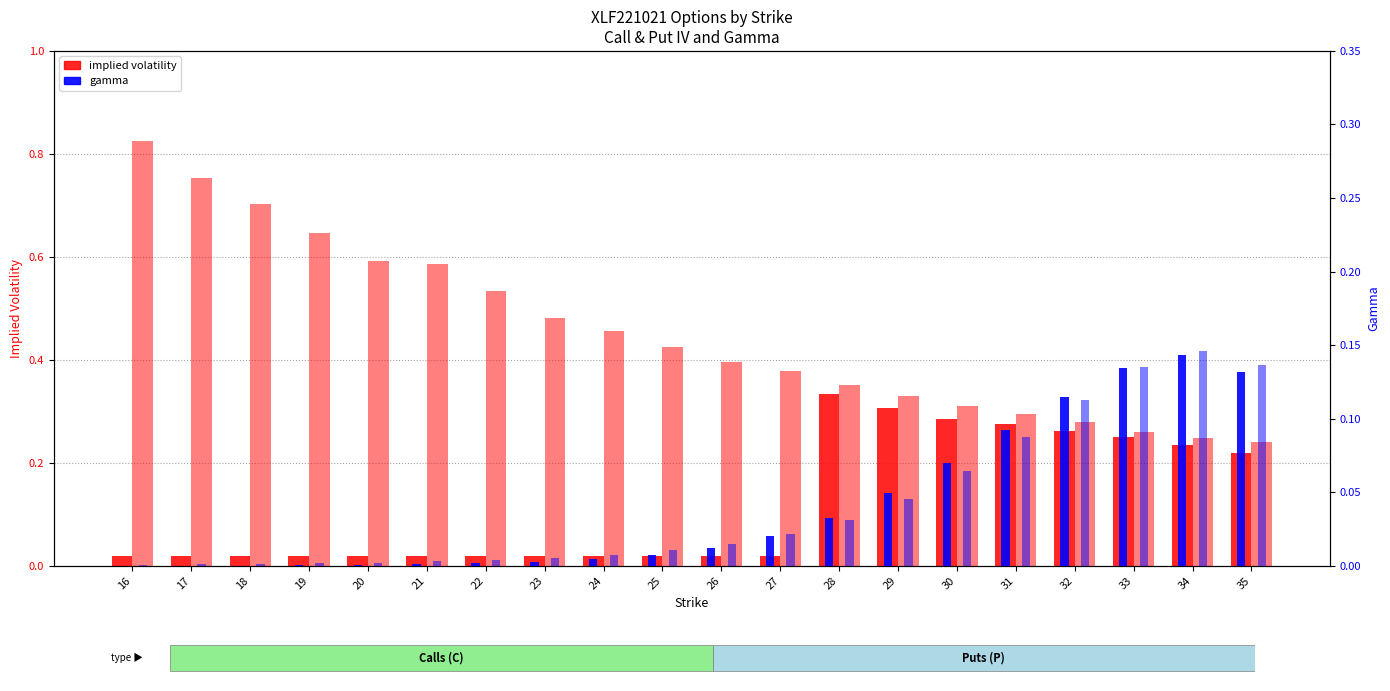

Between 24 and 23, which is larger?

24